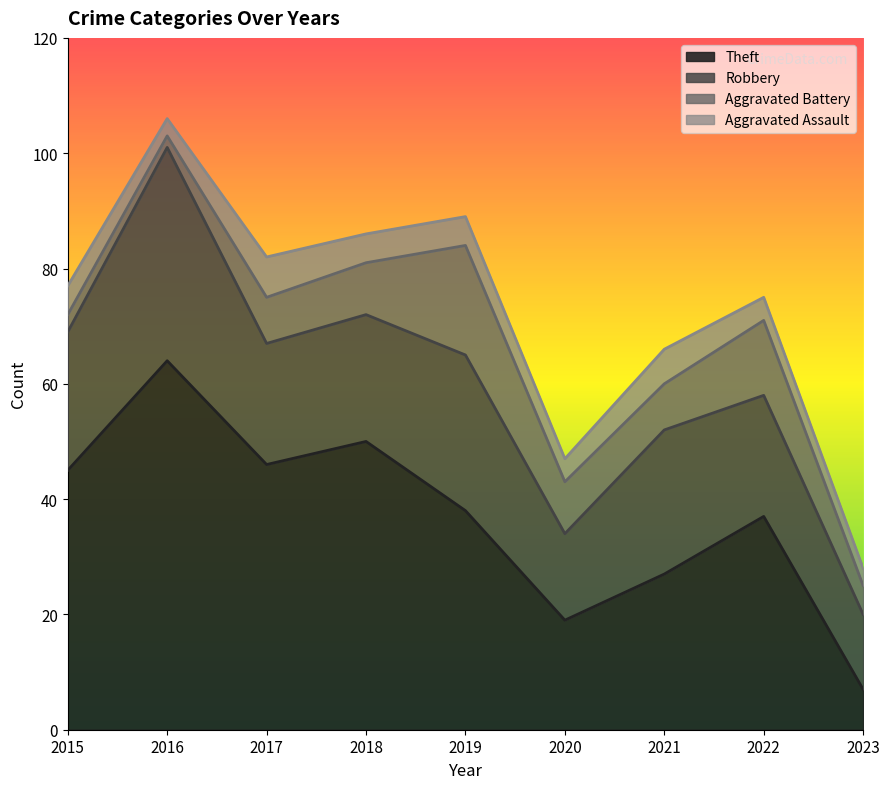

What is the value of the Aggravated Assault point at the 6th from the left?

4